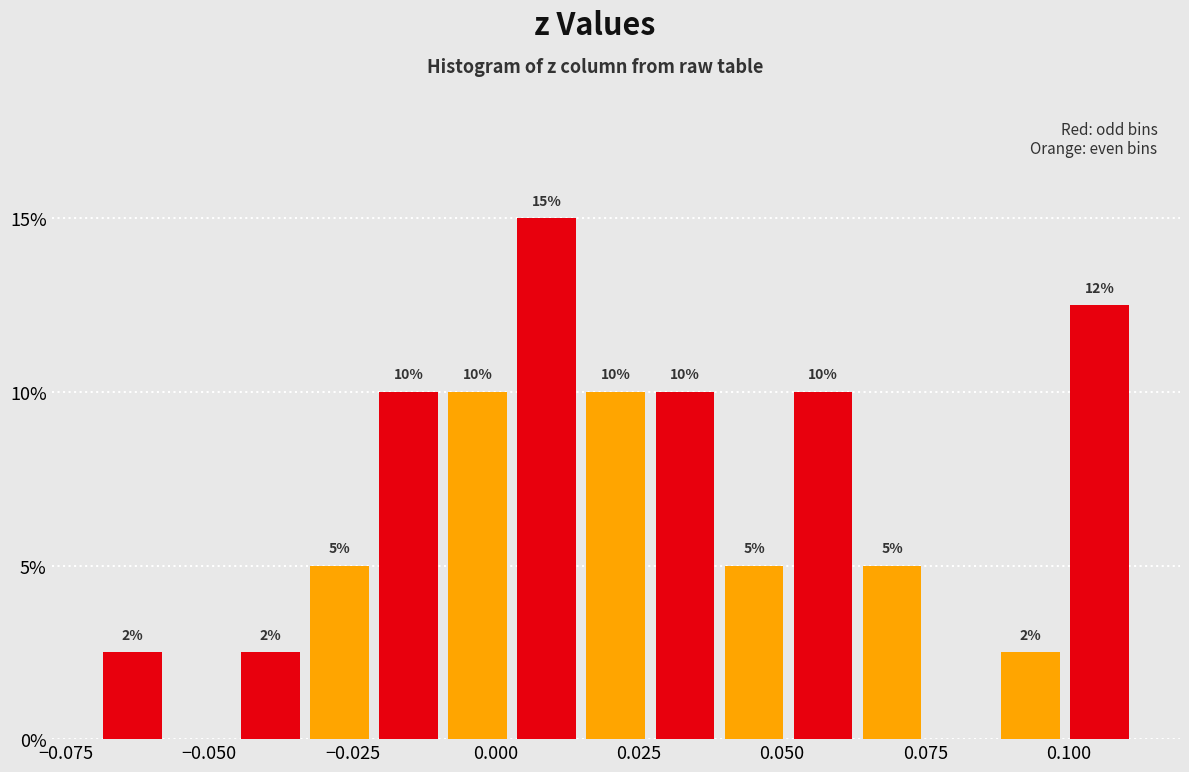

Read against the x-axis, roughly where is the centre of the tallest bar?

0.010